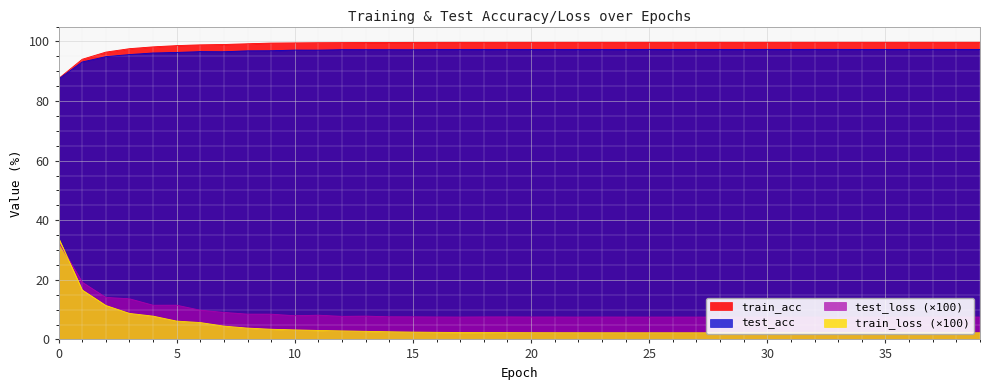

Reading left to right, list all the values displayed in this chart.

train_acc: 87.5	94.0	96.4	97.6	98.2	98.6	98.9	99.0	99.2	99.5	99.5	99.6	99.6	99.6	99.7	99.7	99.7	99.7	99.7	99.7	99.7	99.7	99.7	99.7	99.7	99.7	99.7	99.7	99.7	99.7	99.7	99.7	99.7	99.7	99.7	99.7	99.7	99.7	99.7	99.7
test_acc: 87.4	93.1	94.9	95.6	96.1	96.3	96.6	96.5	96.9	96.9	97.1	97.1	97.2	97.2	97.2	97.2	97.3	97.3	97.3	97.3	97.3	97.3	97.3	97.3	97.3	97.3	97.3	97.3	97.3	97.3	97.3	97.3	97.3	97.3	97.3	97.3	97.3	97.3	97.3	97.3
train_loss: 34.0	16.6	11.4	8.7	7.8	6.2	5.7	4.5	3.8	3.4	3.2	3.0	2.9	2.7	2.6	2.5	2.4	2.3	2.3	2.3	2.3	2.3	2.2	2.2	2.2	2.2	2.2	2.2	2.2	2.2	2.2	2.2	2.2	2.2	2.2	2.2	2.2	2.2	2.2	2.2
test_loss: 32.7	19.2	14.1	13.6	11.5	11.5	9.8	9.1	8.5	8.5	8.0	8.1	7.7	7.8	7.6	7.6	7.5	7.5	7.6	7.6	7.5	7.5	7.5	7.5	7.5	7.5	7.5	7.5	7.5	7.5	7.5	7.5	7.5	7.5	7.5	7.5	7.5	7.5	7.5	7.5